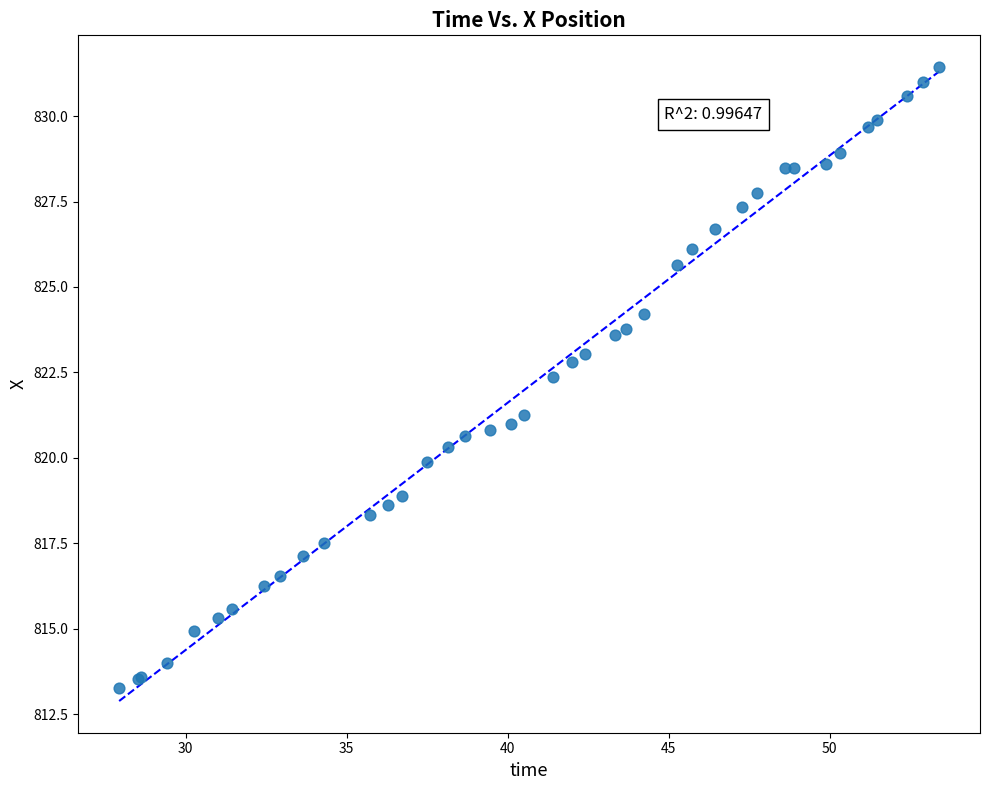

What Y value in the scatter plot is closest to 822?

822.4